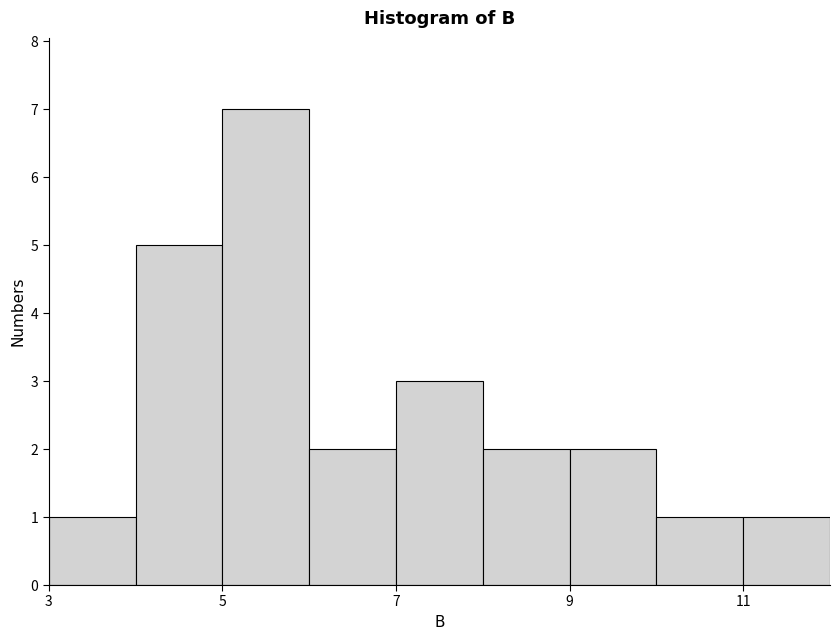

Which range on the x-axis has the tallest bar?

5 to 6